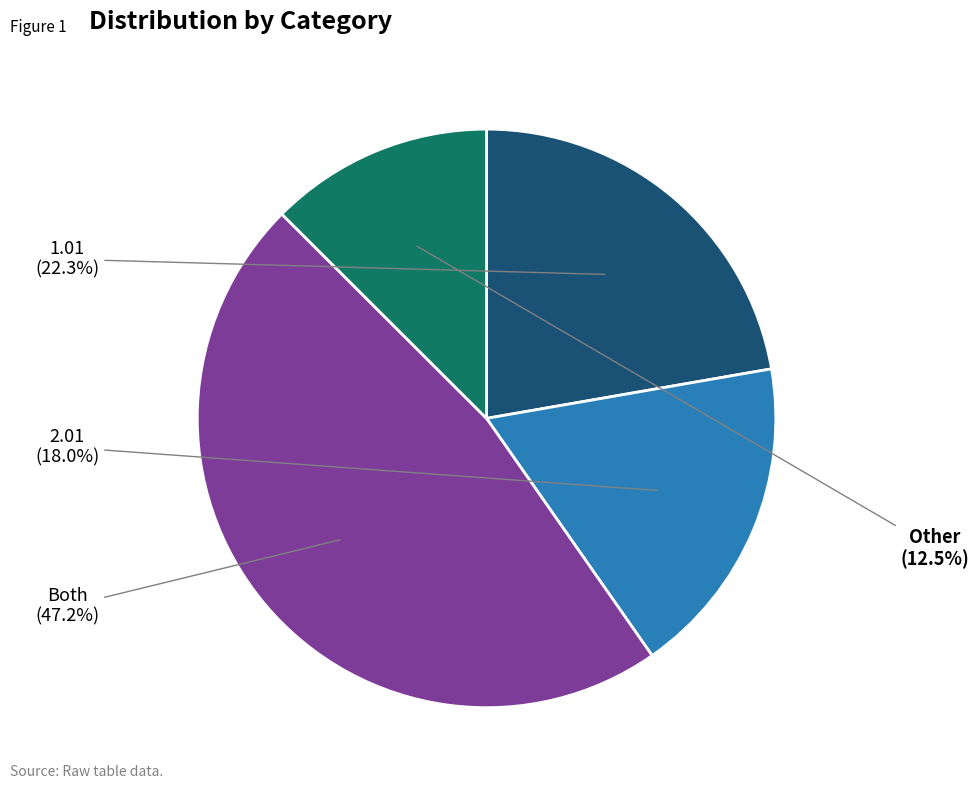

To the nearest percent, what is the combined percentage of Other and 1.01?

35%